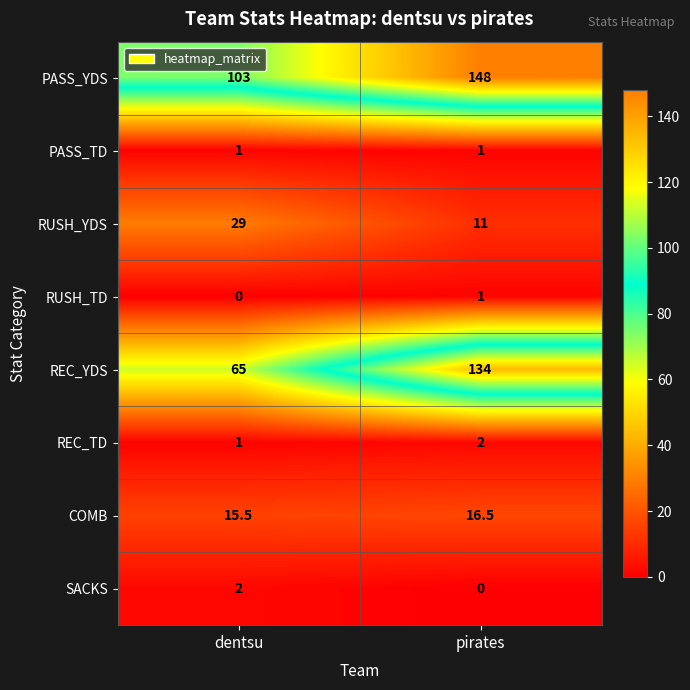

Where is RUSH_TD nearest to the value 0?

dentsu